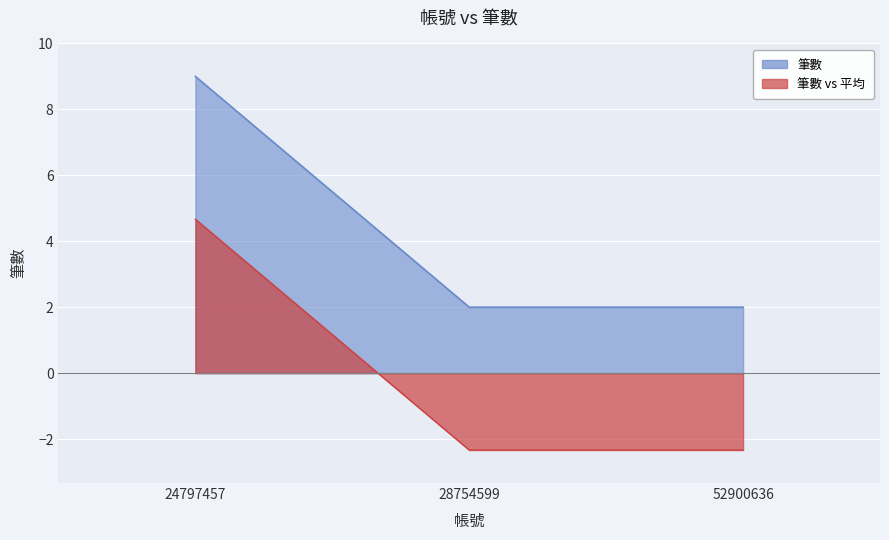

At which category does the chart reach its peak across all series?

24797457